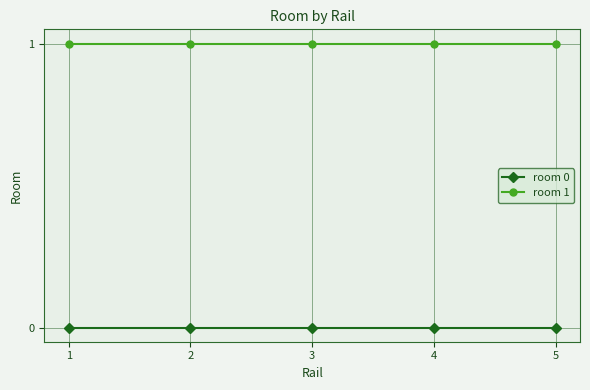

How many distinct data groups are displayed?

2